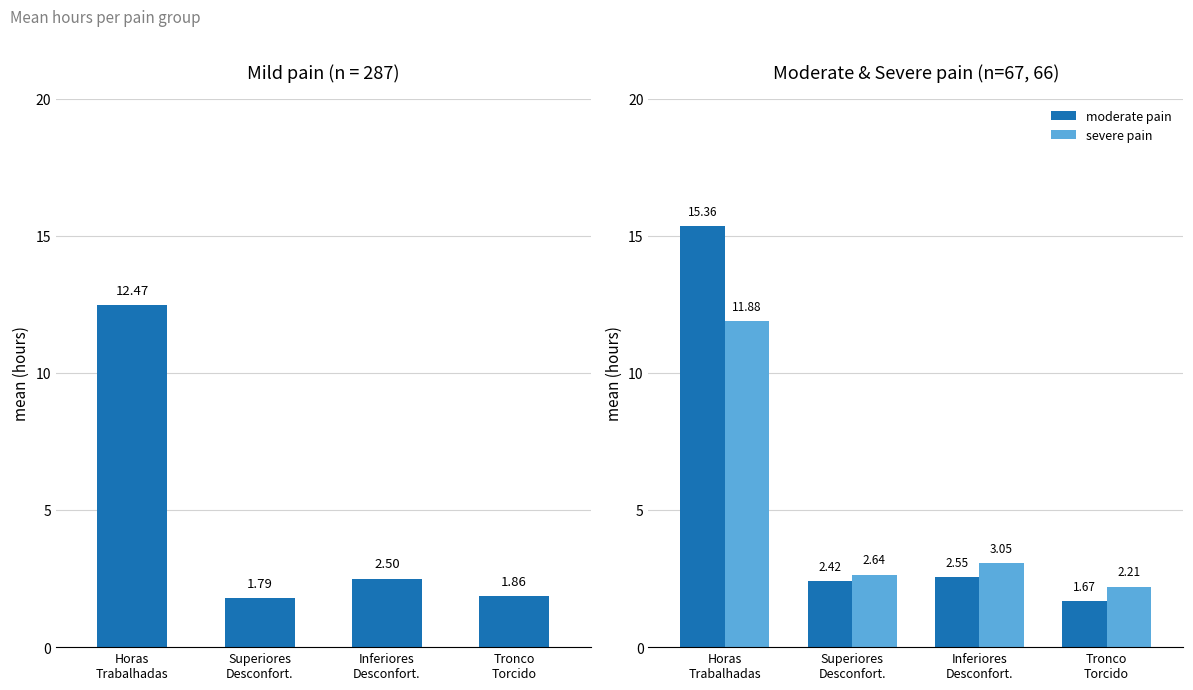

Reading left to right, extract all data points from this chart.

mild pain: 12.5	1.8	2.5	1.9
moderate pain: 15.4	2.4	2.5	1.7
severe pain: 11.9	2.6	3.0	2.2